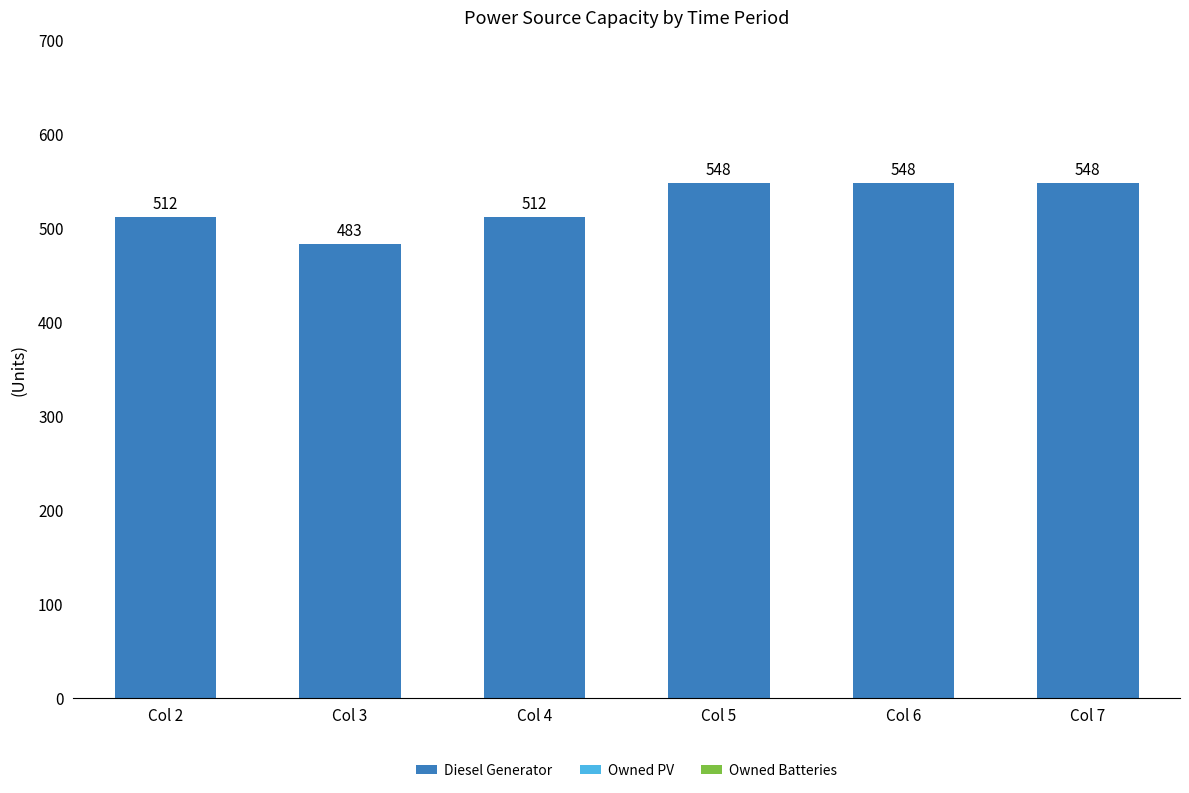

What is the sum of the values at Col 7 and Col 6?

1096